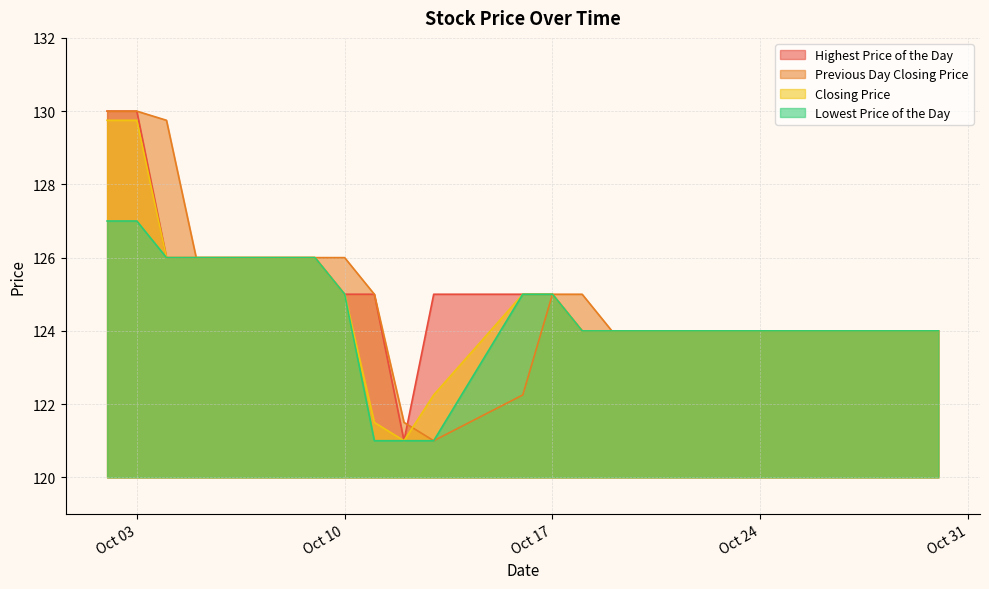

The value of Previous Day Closing Price at Oct 17 is 125.0. True or false?

True